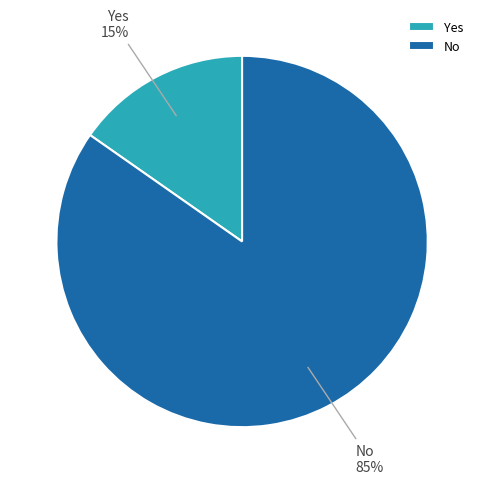

To the nearest percent, what is the combined percentage of Yes and No?

100%